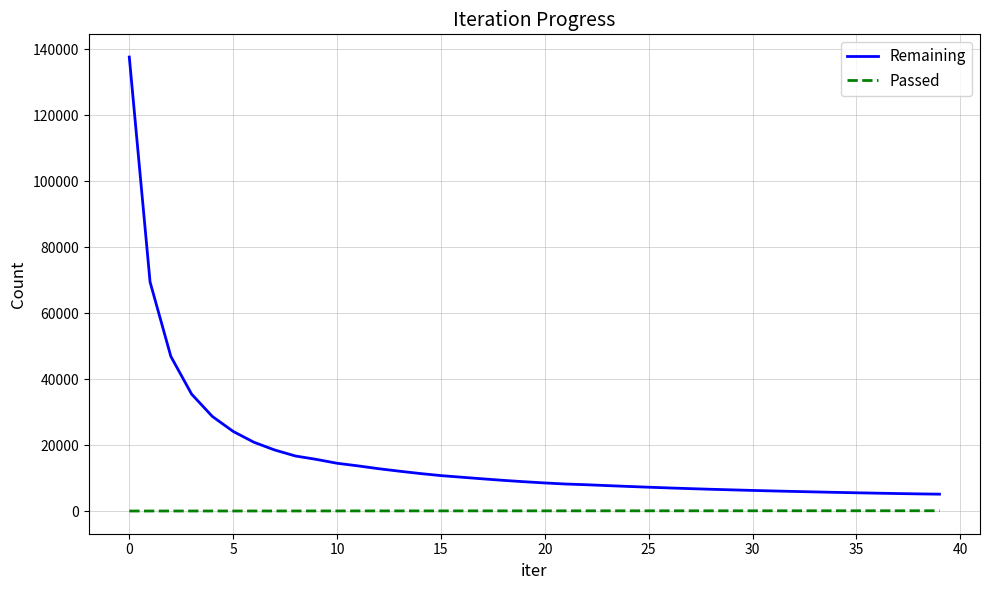

How many lines are shown in the chart?

2